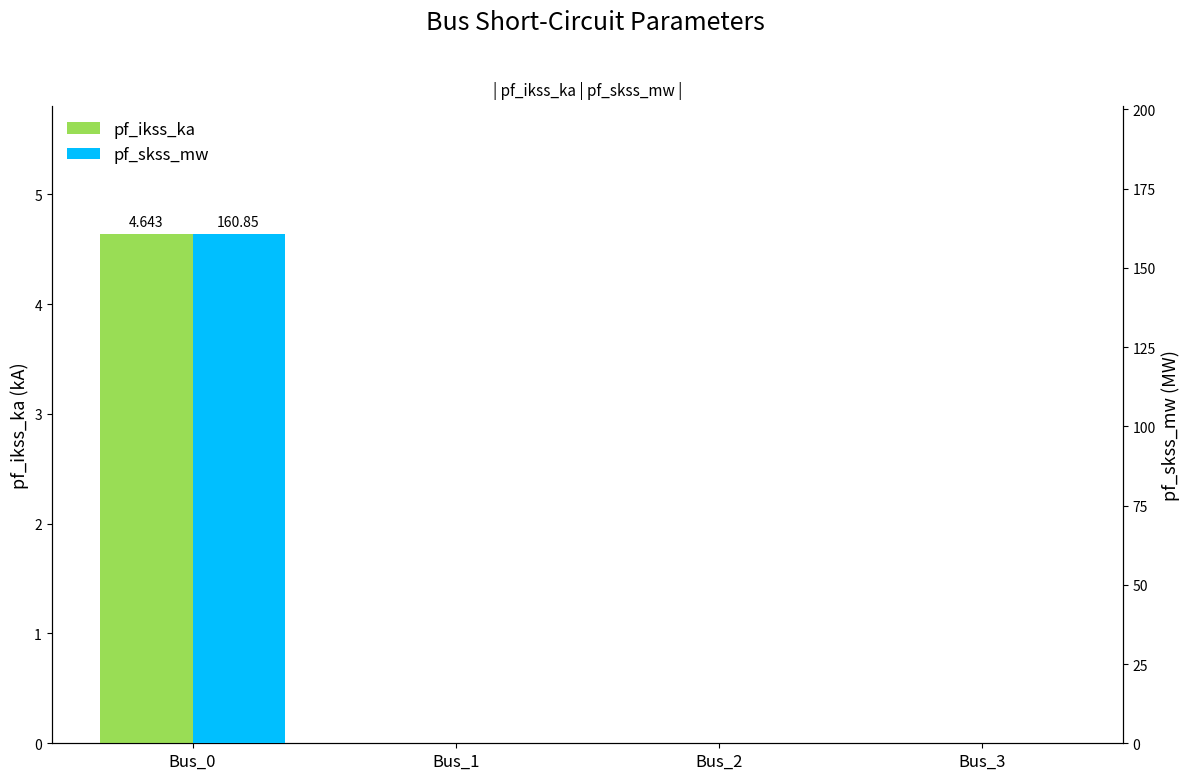

Rank the series by their maximum value, from highest to lowest.

pf_skss_mw, pf_ikss_ka